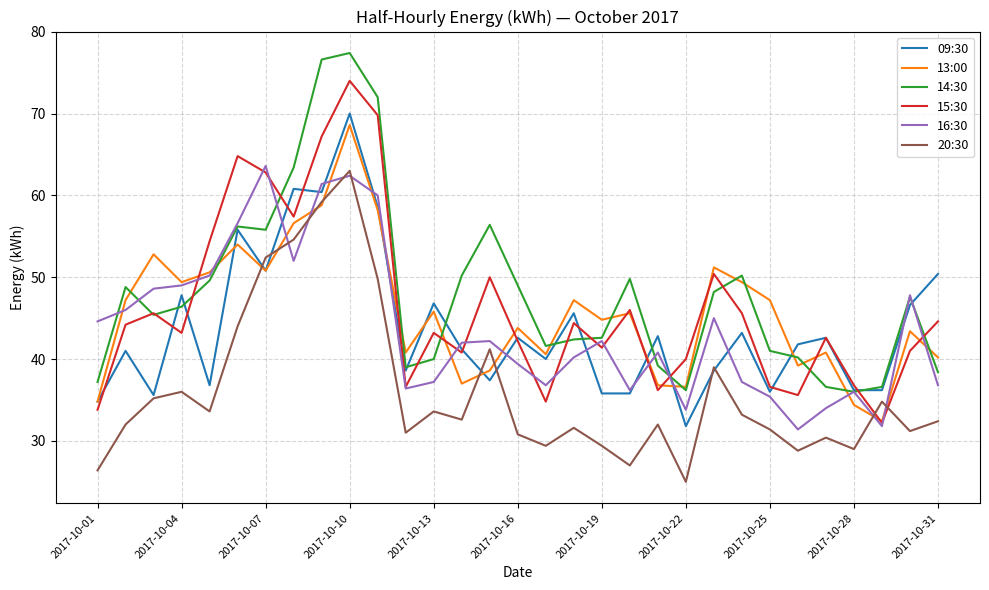

What is the minimum value shown in the chart?

25.0